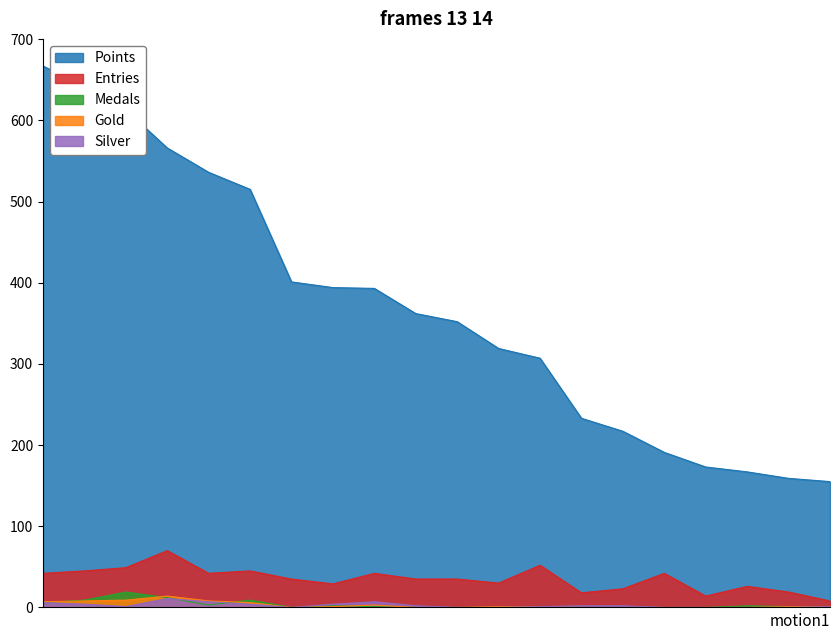

Reading left to right, what are all the values shown in this chart?

Points: Nindiddeh=667	Anonymous 4=641	Sm27=613	Pogo=566	Anonymous 6=536	Anonymous 3=515	Paper=401	Larvitar=394	Despin=393	Switchmaster=362	JJsrl=352	Rimato=319	Pancakez=307	Anonymous 5=233	Jesteq=217	SB=191	peaches=173	Anonymous 11=167	Jeff=159	nanashi=155
Entries: Nindiddeh=42	Anonymous 4=45	Sm27=49	Pogo=70	Anonymous 6=42	Anonymous 3=45	Paper=35	Larvitar=29	Despin=42	Switchmaster=35	JJsrl=35	Rimato=30	Pancakez=52	Anonymous 5=18	Jesteq=23	SB=42	peaches=14	Anonymous 11=26	Jeff=19	nanashi=8
Medals: Nindiddeh=6	Anonymous 4=9	Sm27=19	Pogo=12	Anonymous 6=3	Anonymous 3=9	Paper=0	Larvitar=2	Despin=1	Switchmaster=0	JJsrl=0	Rimato=0	Pancakez=1	Anonymous 5=0	Jesteq=0	SB=0	peaches=0	Anonymous 11=2	Jeff=1	nanashi=1
Gold: Nindiddeh=7	Anonymous 4=8	Sm27=9	Pogo=14	Anonymous 6=8	Anonymous 3=6	Paper=0	Larvitar=1	Despin=3	Switchmaster=0	JJsrl=0	Rimato=1	Pancakez=1	Anonymous 5=0	Jesteq=0	SB=0	peaches=0	Anonymous 11=0	Jeff=1	nanashi=1
Silver: Nindiddeh=6	Anonymous 4=4	Sm27=1	Pogo=11	Anonymous 6=7	Anonymous 3=4	Paper=0	Larvitar=4	Despin=7	Switchmaster=2	JJsrl=0	Rimato=0	Pancakez=1	Anonymous 5=2	Jesteq=2	SB=0	peaches=0	Anonymous 11=0	Jeff=0	nanashi=1